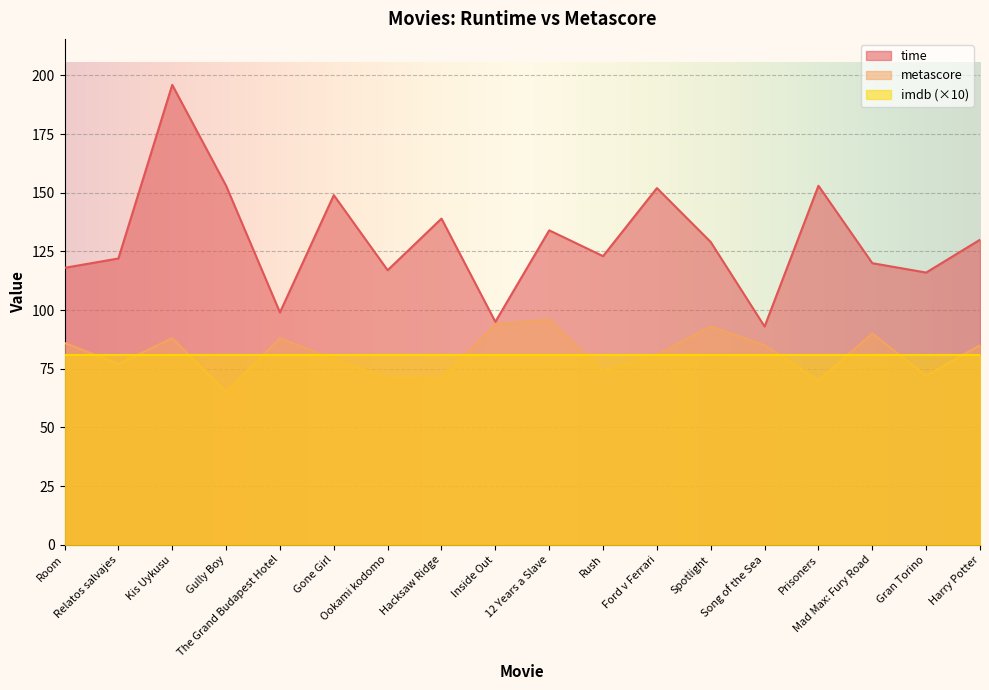

Rank the series by their maximum value, from lowest to highest.

imdb (×10), metascore, time